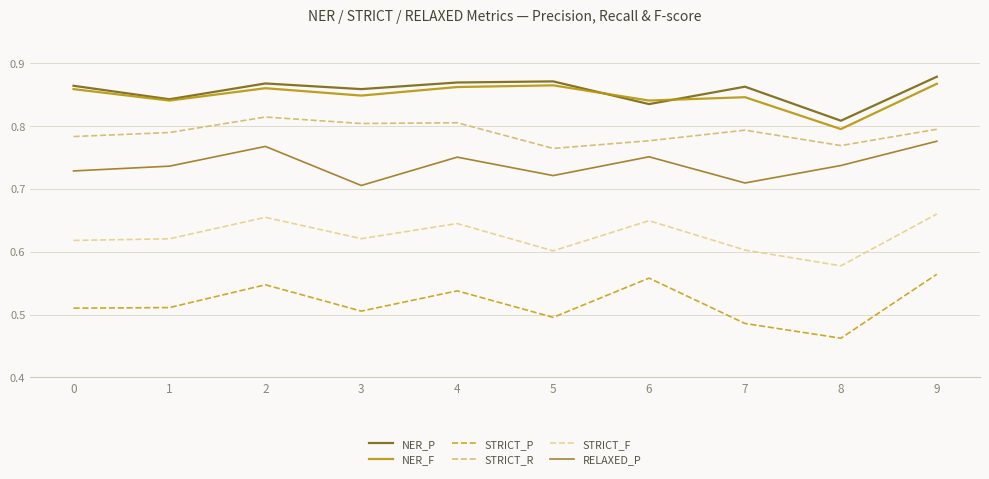

At which label is NER_F closest to 0?

8